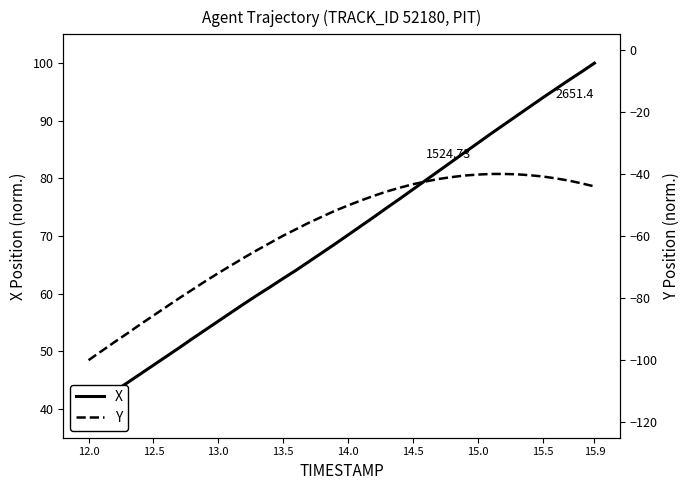

True or false: Y and X cross at least once.

False